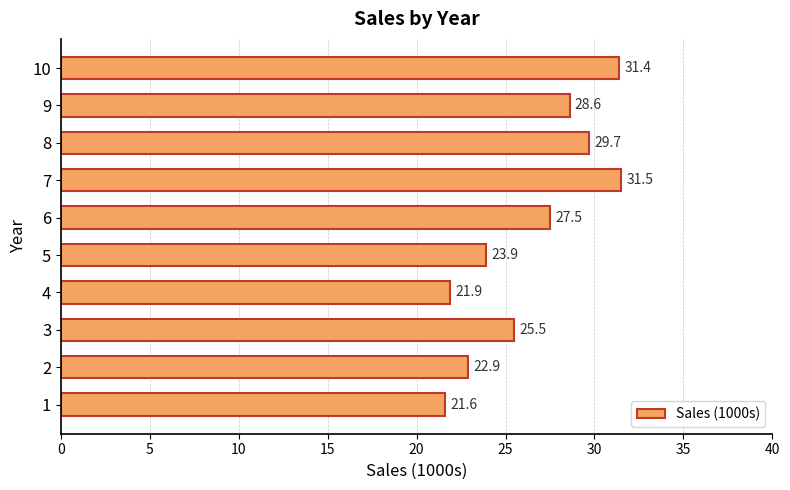

What is the minimum value shown in the chart?

21.6